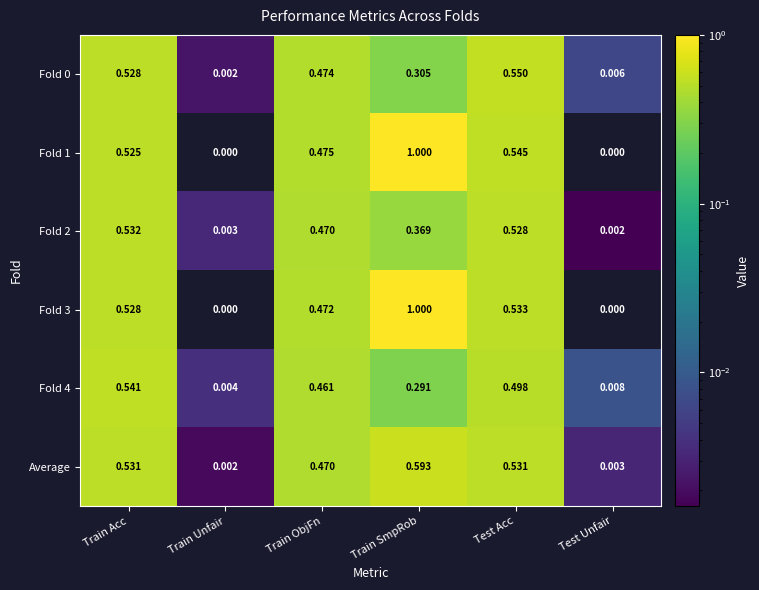

At which label does Average reach its minimum?

Train Unfair